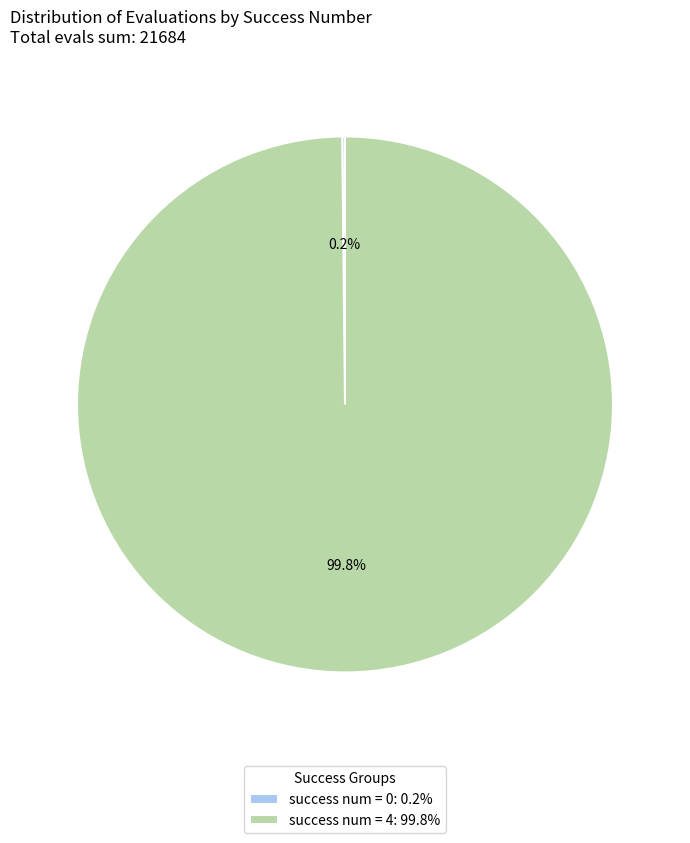

What percentage is NOT represented by success num = 4: 99.8%?

0.2%